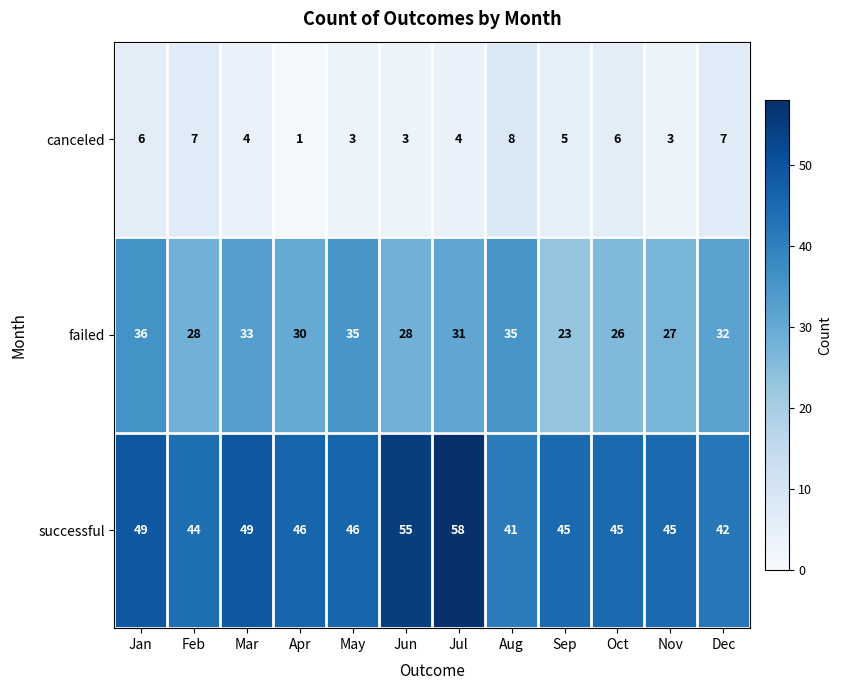

How many categories are shown in the chart?

12